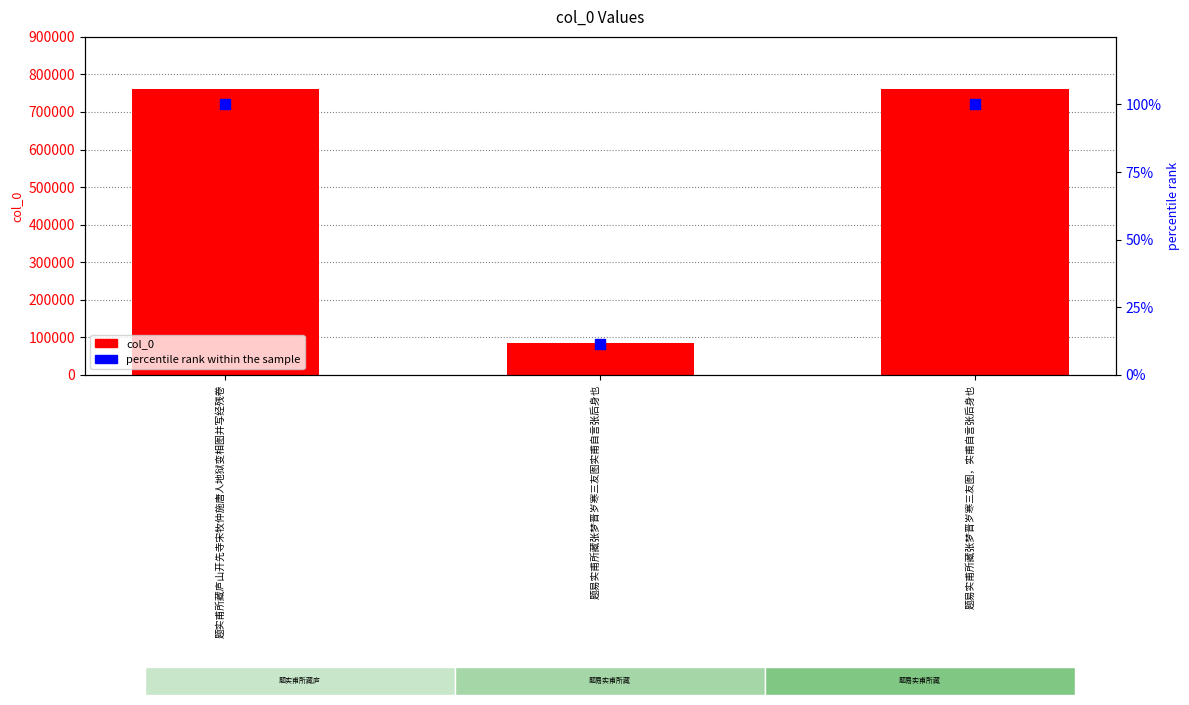

Which series reaches the maximum Y coordinate?

col_0